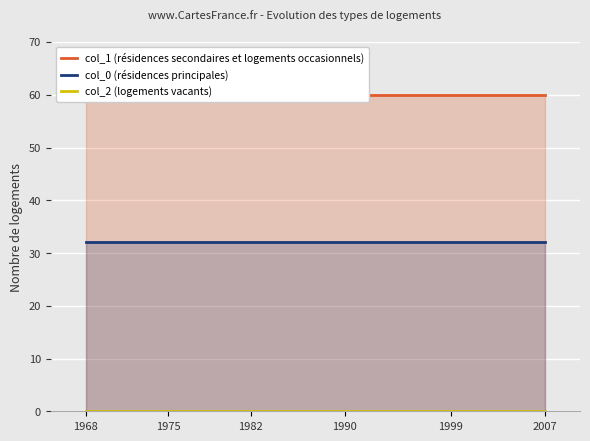

The value of col_0 (résidences principales) at 1982 is 32. True or false?

True